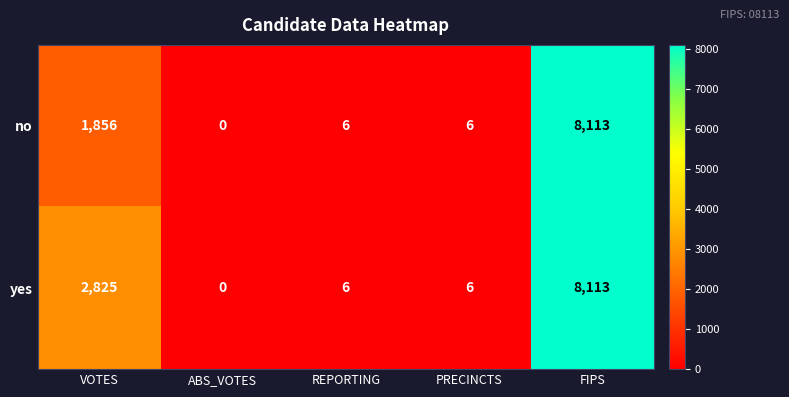

The value of no at FIPS is 8113. True or false?

True